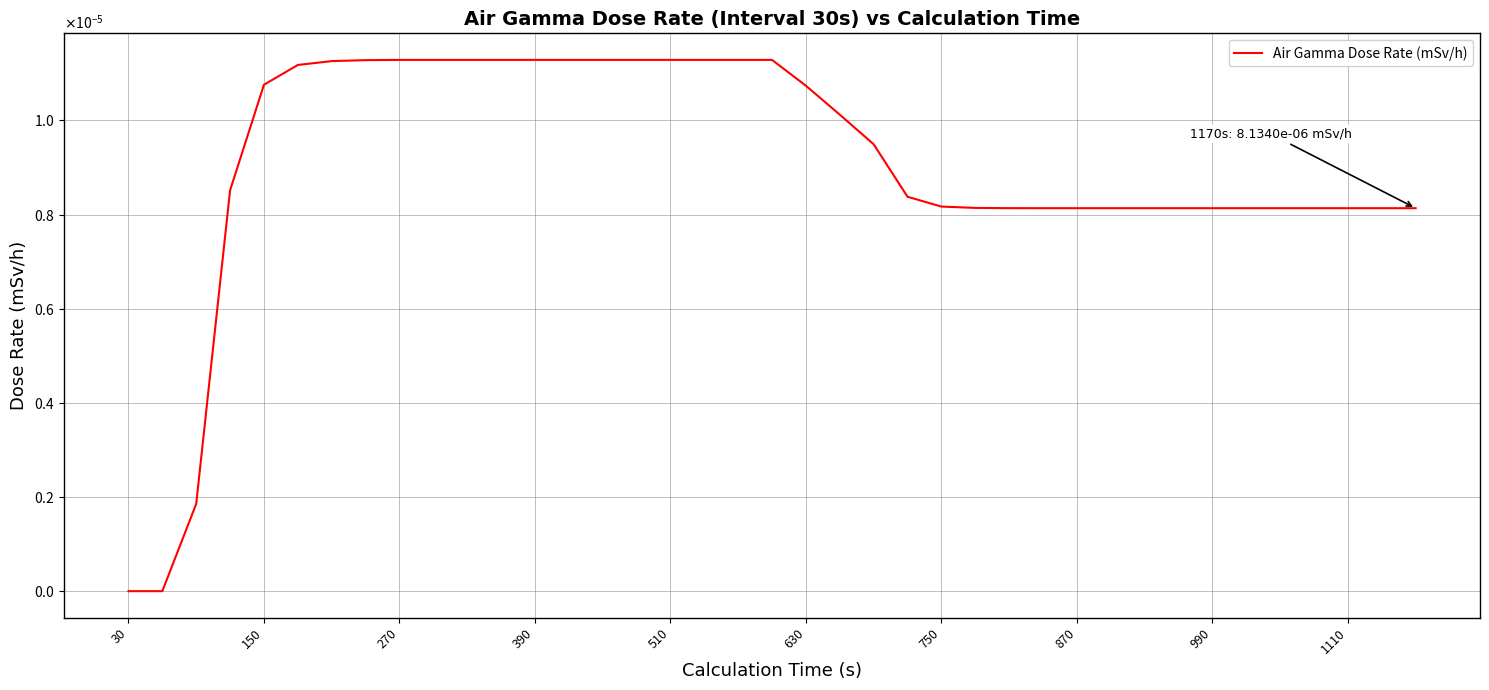

True or false: there are more than 0 points higher than both neighbors.

False